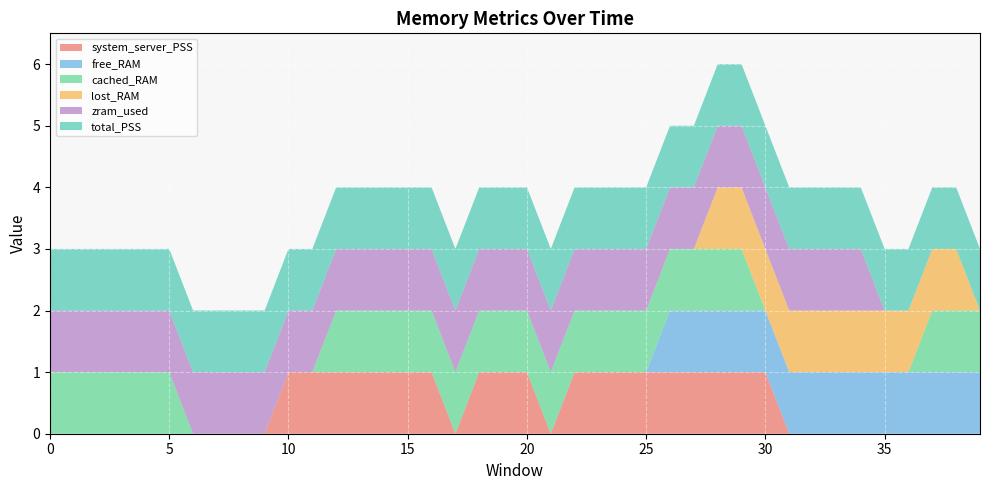

Reading left to right, what are all the values shown in this chart?

system_server_PSS: 0=0	1=0	2=0	3=0	4=0	5=0	6=0	7=0	8=0	9=0	10=1	11=1	12=1	13=1	14=1	15=1	16=1	17=0	18=1	19=1	20=1	21=0	22=1	23=1	24=1	25=1	26=1	27=1	28=1	29=1	30=1	31=0	32=0	33=0	34=0	35=0	36=0	37=0	38=0	39=0
free_RAM: 0=0	1=0	2=0	3=0	4=0	5=0	6=0	7=0	8=0	9=0	10=0	11=0	12=0	13=0	14=0	15=0	16=0	17=0	18=0	19=0	20=0	21=0	22=0	23=0	24=0	25=0	26=1	27=1	28=1	29=1	30=1	31=1	32=1	33=1	34=1	35=1	36=1	37=1	38=1	39=1
cached_RAM: 0=1	1=1	2=1	3=1	4=1	5=1	6=0	7=0	8=0	9=0	10=0	11=0	12=1	13=1	14=1	15=1	16=1	17=1	18=1	19=1	20=1	21=1	22=1	23=1	24=1	25=1	26=1	27=1	28=1	29=1	30=0	31=0	32=0	33=0	34=0	35=0	36=0	37=1	38=1	39=1
lost_RAM: 0=0	1=0	2=0	3=0	4=0	5=0	6=0	7=0	8=0	9=0	10=0	11=0	12=0	13=0	14=0	15=0	16=0	17=0	18=0	19=0	20=0	21=0	22=0	23=0	24=0	25=0	26=0	27=0	28=1	29=1	30=1	31=1	32=1	33=1	34=1	35=1	36=1	37=1	38=1	39=0
zram_used: 0=1	1=1	2=1	3=1	4=1	5=1	6=1	7=1	8=1	9=1	10=1	11=1	12=1	13=1	14=1	15=1	16=1	17=1	18=1	19=1	20=1	21=1	22=1	23=1	24=1	25=1	26=1	27=1	28=1	29=1	30=1	31=1	32=1	33=1	34=1	35=0	36=0	37=0	38=0	39=0
total_PSS: 0=1	1=1	2=1	3=1	4=1	5=1	6=1	7=1	8=1	9=1	10=1	11=1	12=1	13=1	14=1	15=1	16=1	17=1	18=1	19=1	20=1	21=1	22=1	23=1	24=1	25=1	26=1	27=1	28=1	29=1	30=1	31=1	32=1	33=1	34=1	35=1	36=1	37=1	38=1	39=1